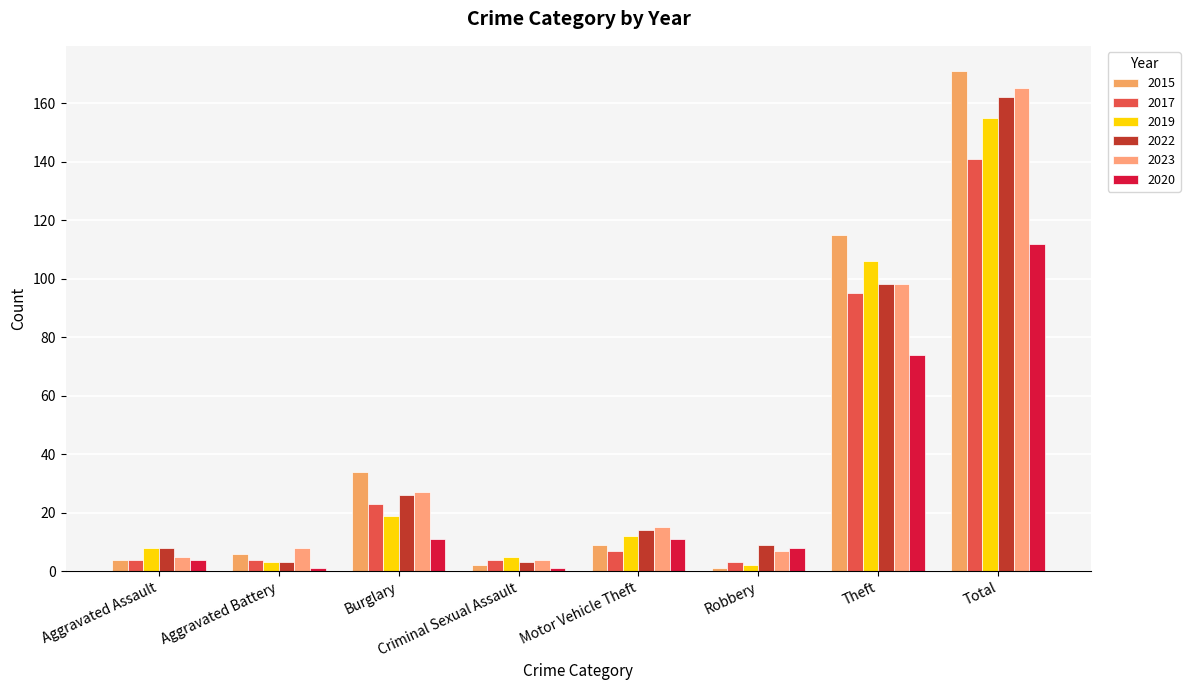

How many groups of bars are there?

8